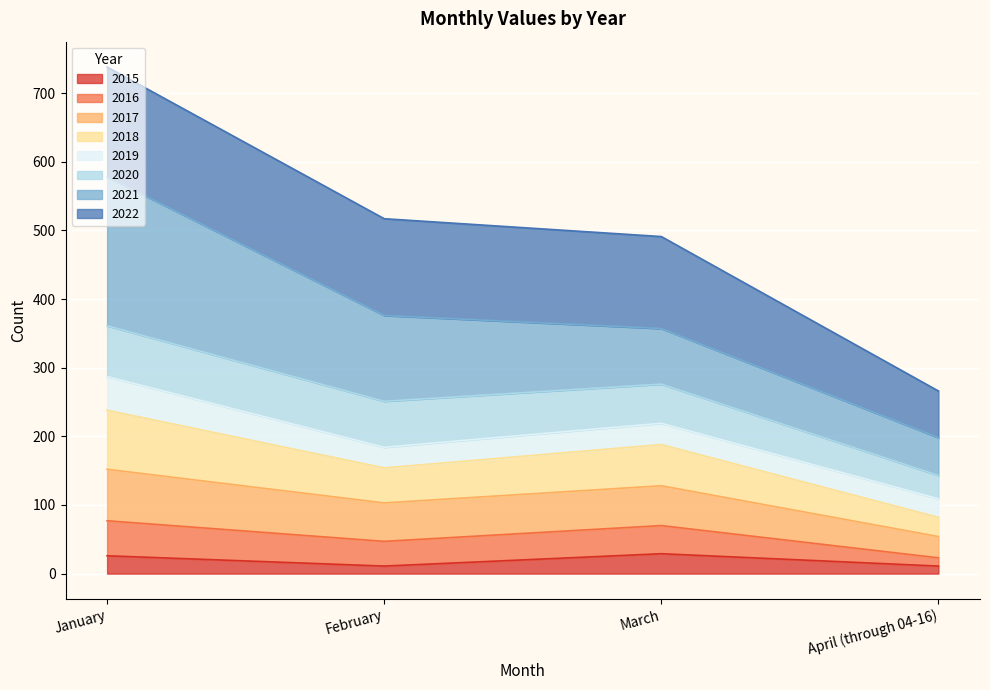

What is the total value across all series at February?

517